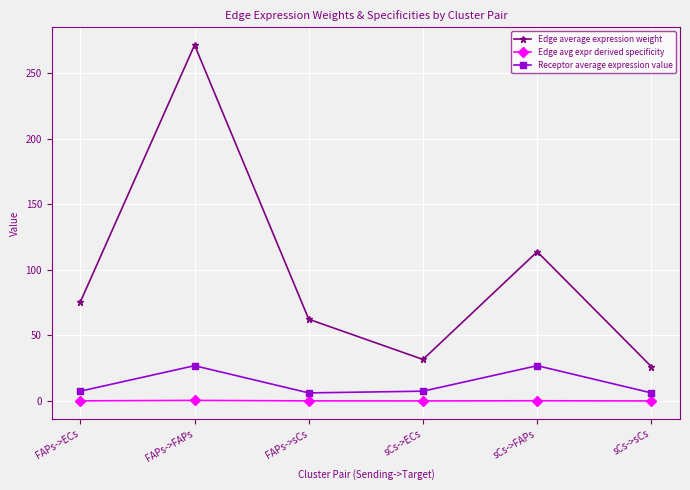

True or false: Edge average expression weight and Receptor average expression value cross at least once.

False